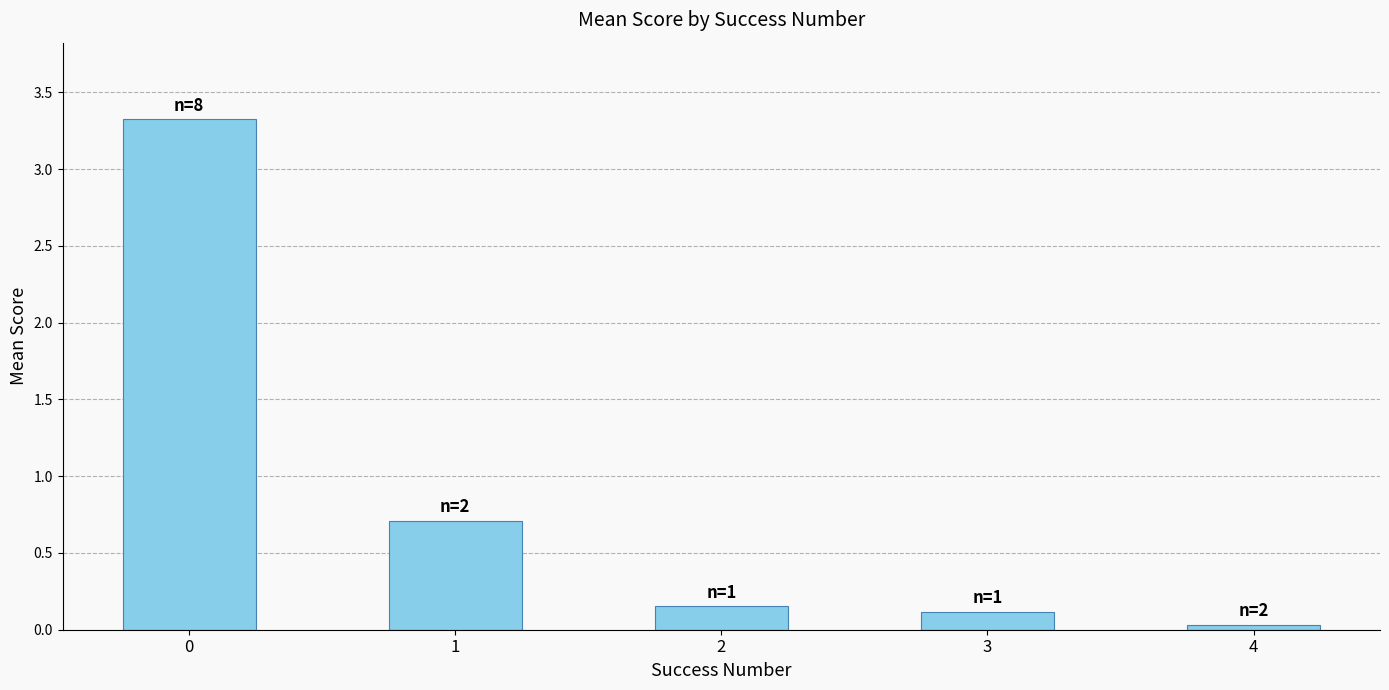

True or false: the data shows 3.3 at 0.

True